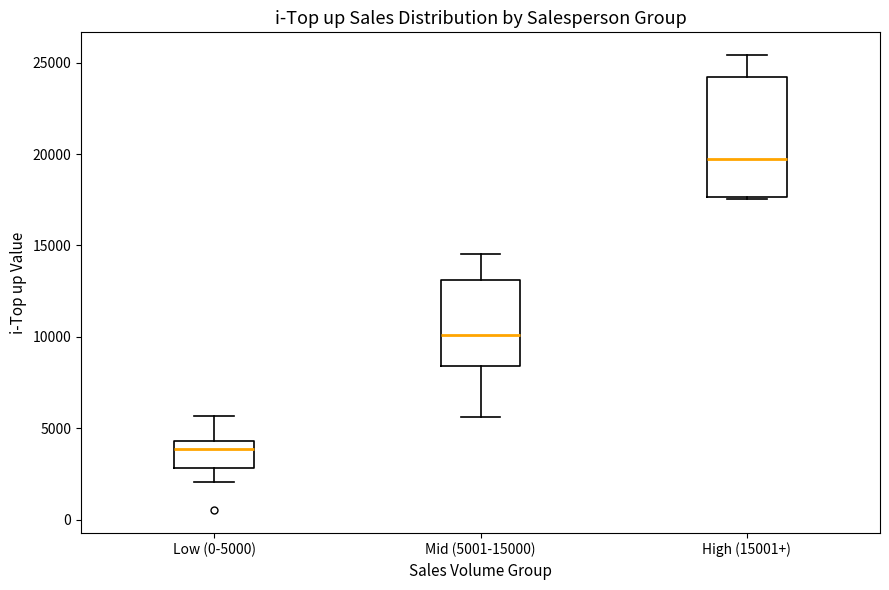

Reading left to right, transcribe this box plot: for each box, give where its median line is, the range the box spans, and where its two whiskers end, as read against the y-axis. The values are not printed on the chart, so give them approximately, as read against the axis.

Low (0-5000): median 4000, box 3000 to 4500, whiskers 2000 to 5500
Mid (5001-15000): median 10000, box 8500 to 13000, whiskers 5500 to 14500
High (15001+): median 19500, box 17500 to 24000, whiskers 17500 to 25500